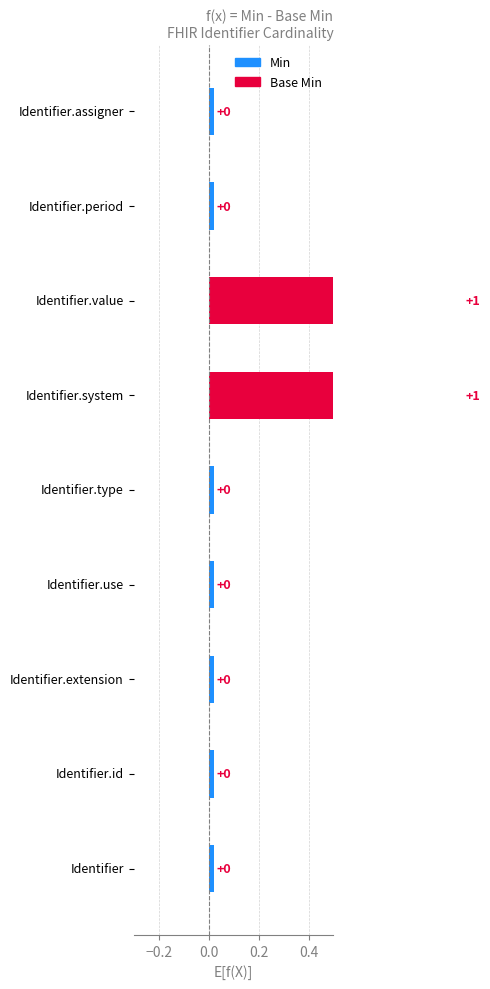

Which label corresponds to the largest value in the chart?

Identifier.system